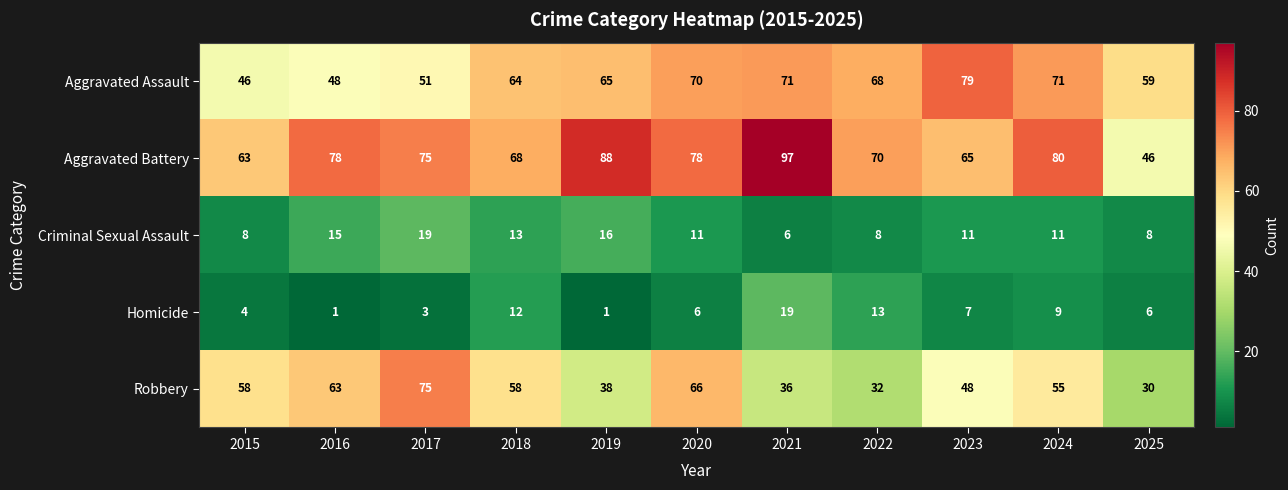

True or false: Homicide has a value of 3 at 2024.

False